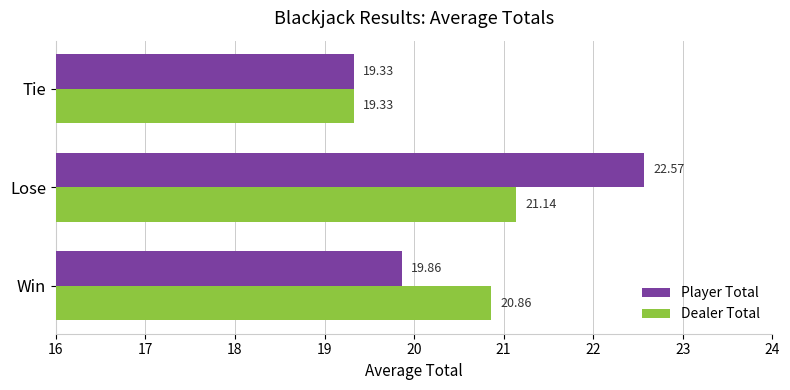

Rank the categories by Dealer Total value from lowest to highest.

Tie, Win, Lose